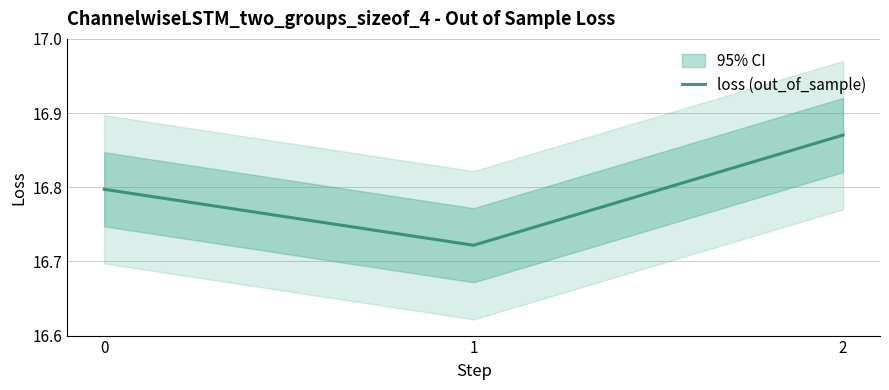

What is the maximum value shown in the chart?

16.9